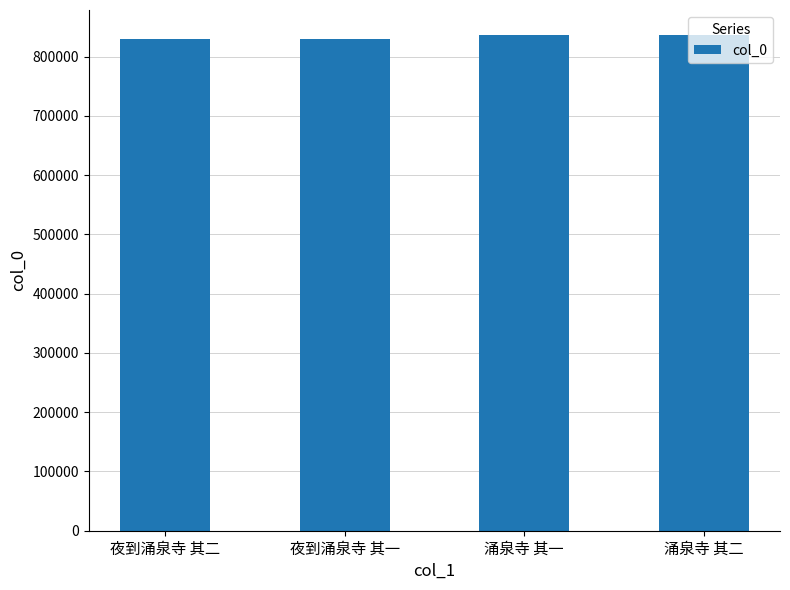

What is the label of the 4th bar from the left?

涌泉寺 其二